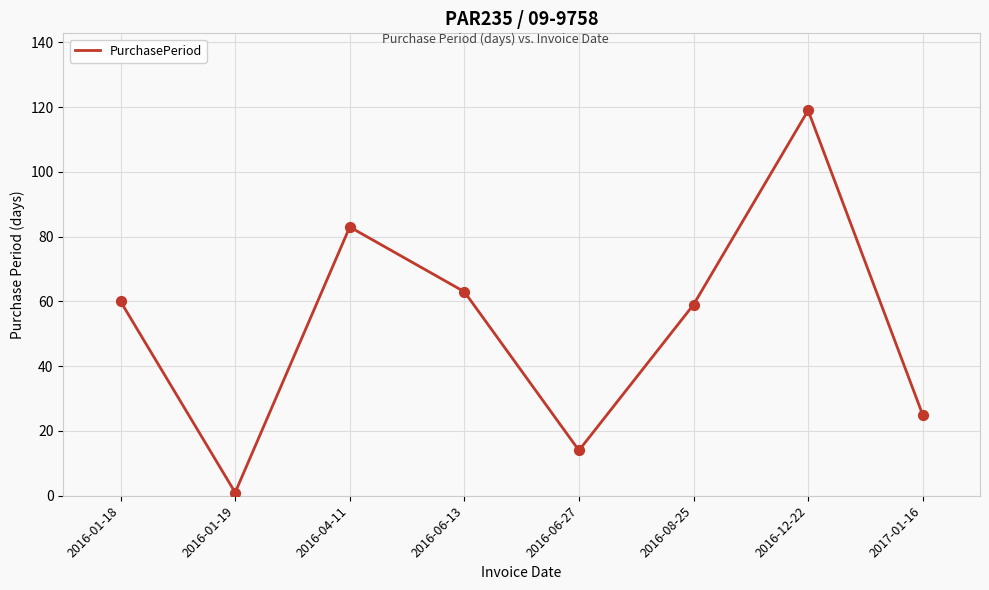

Between 2017-01-16 and 2016-06-13, which is larger?

2016-06-13